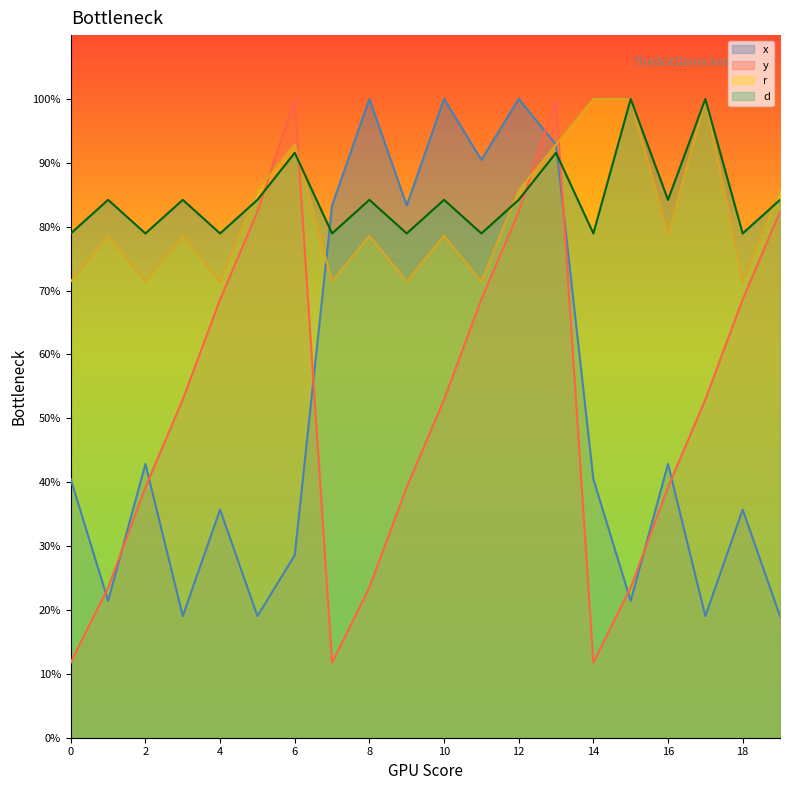

What is the sum of the y values at 9 and 15?

62.7